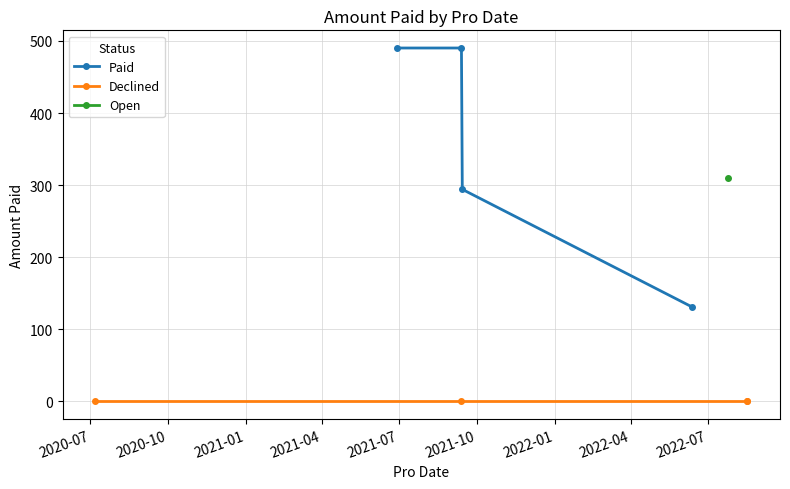

The value of Declined at 2020-10 is 0.0. True or false?

True